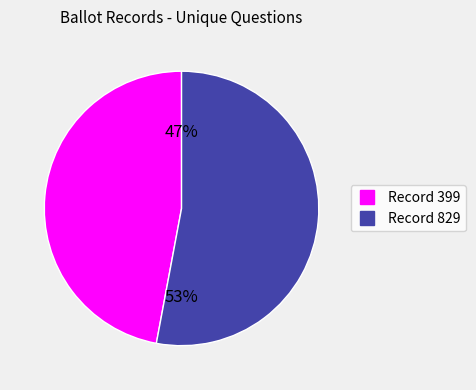

Is there a majority slice in this chart?

Yes